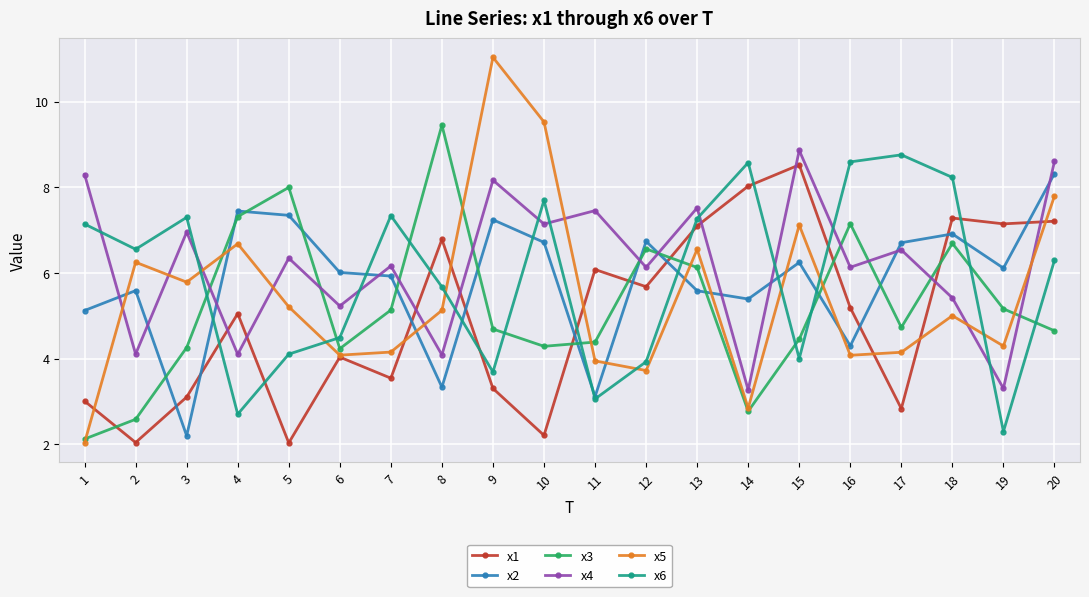

How many times do x6 and x2 cross each other?

9